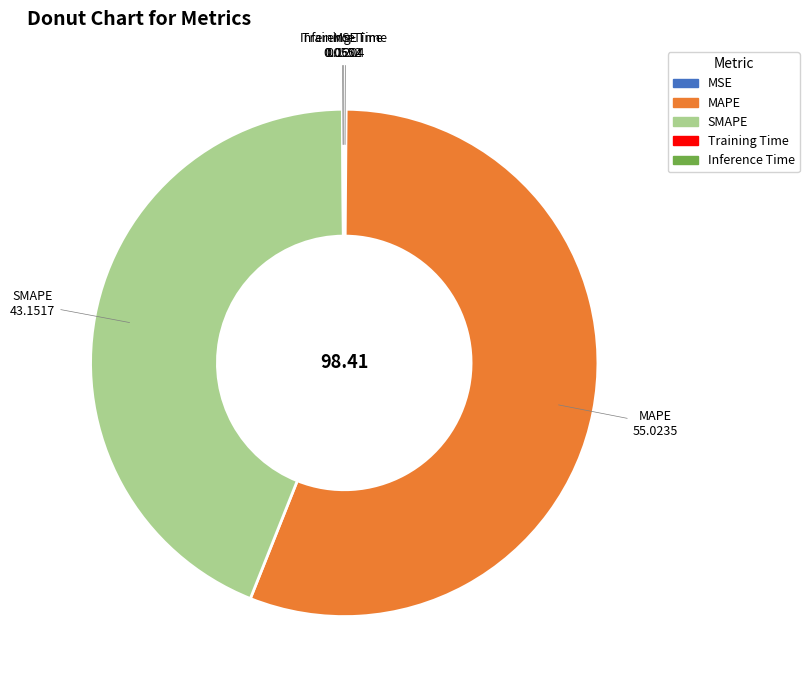

Combined, do MAPE and SMAPE account for over 50%?

Yes